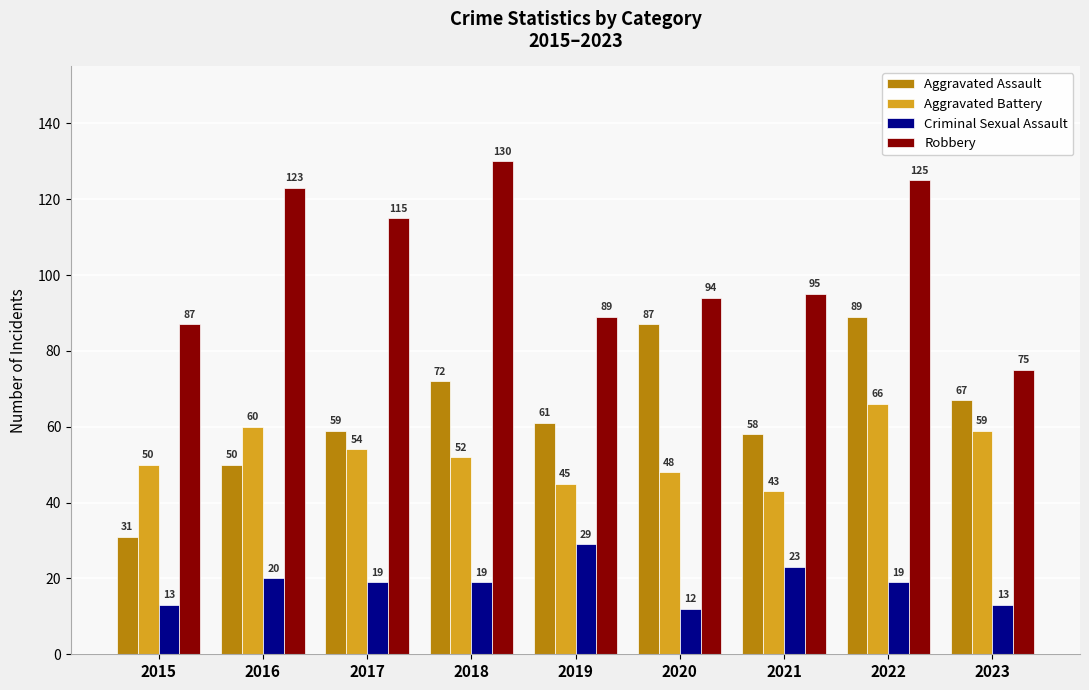

True or false: Criminal Sexual Assault has a value of 29 at 2019.

True